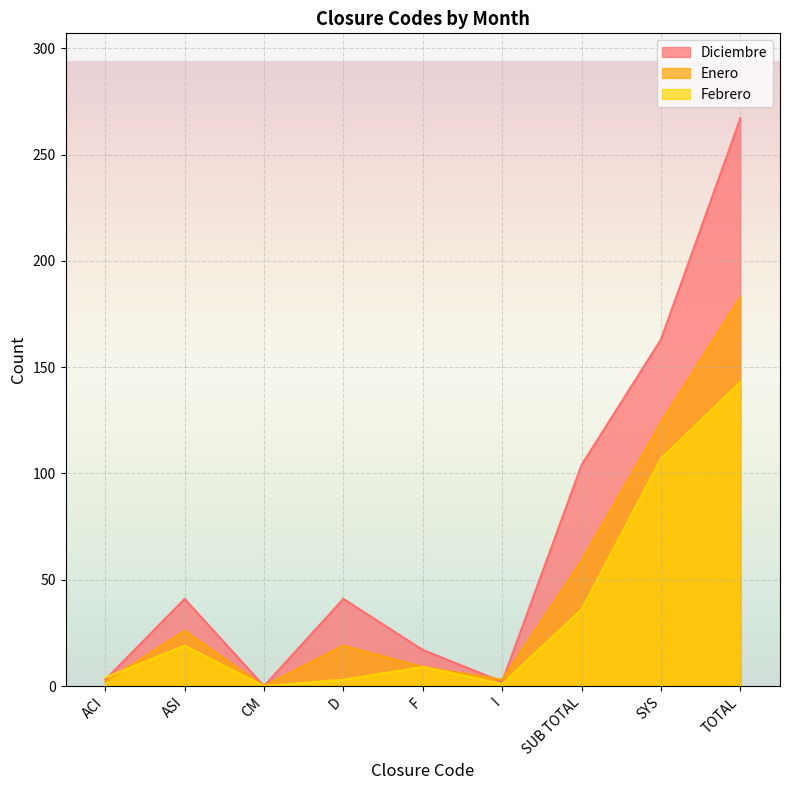

Does the chart display data point markers on the line(s)?

No